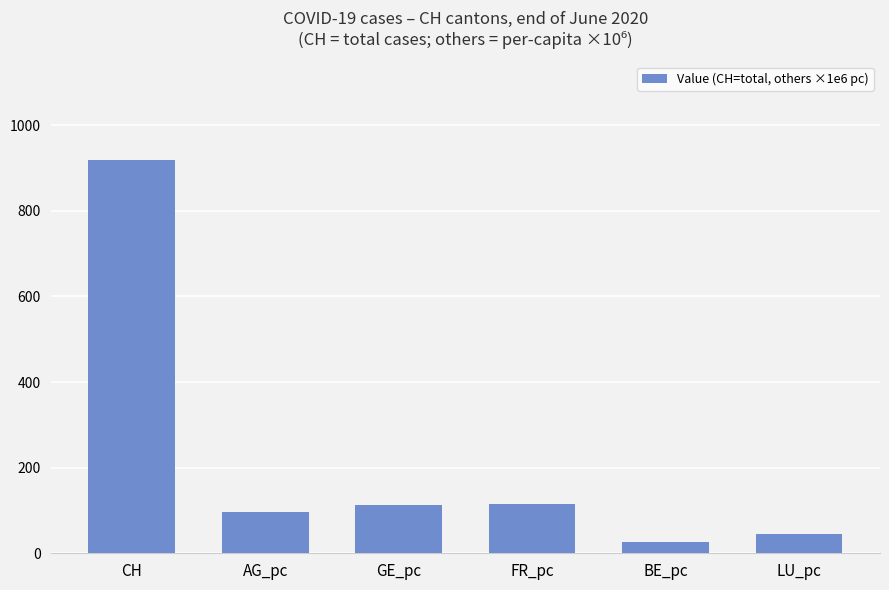

Which has a higher value, LU_pc or AG_pc?

AG_pc